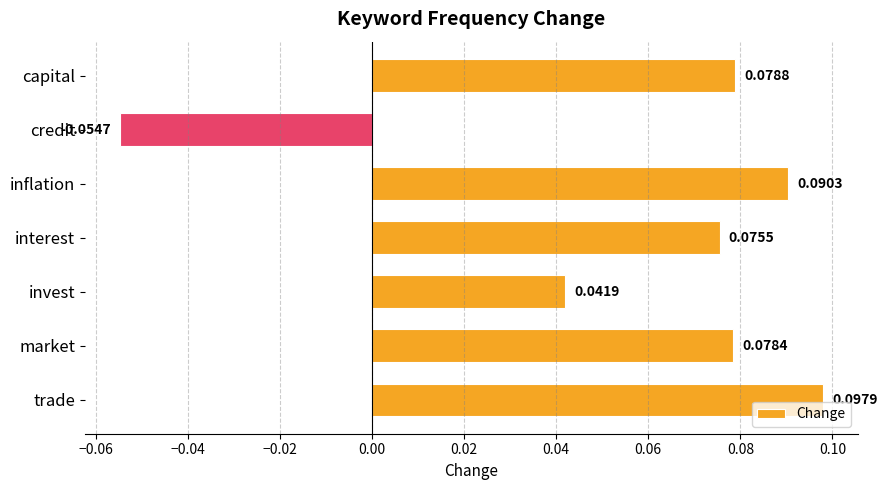

List the labels in order of value, largest first.

trade, inflation, capital, market, interest, invest, credit